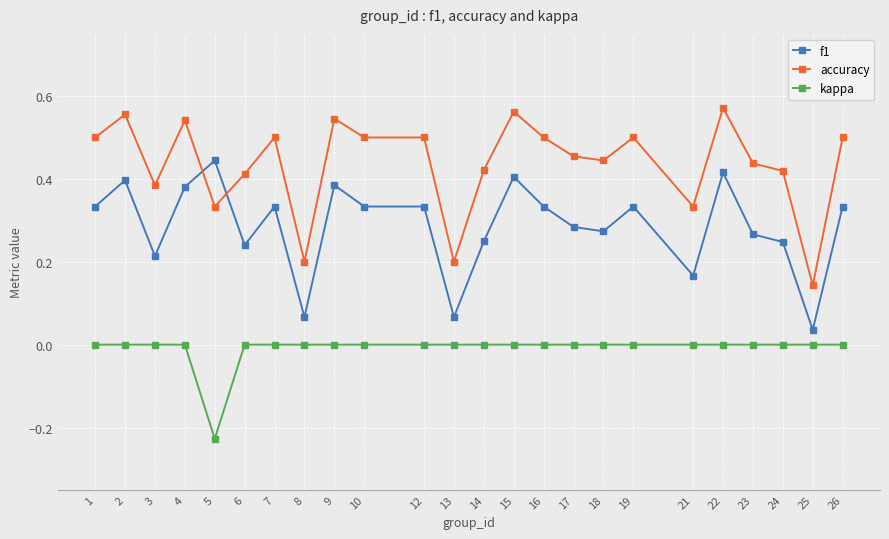

True or false: accuracy has a value of 0.0 at 13.

False